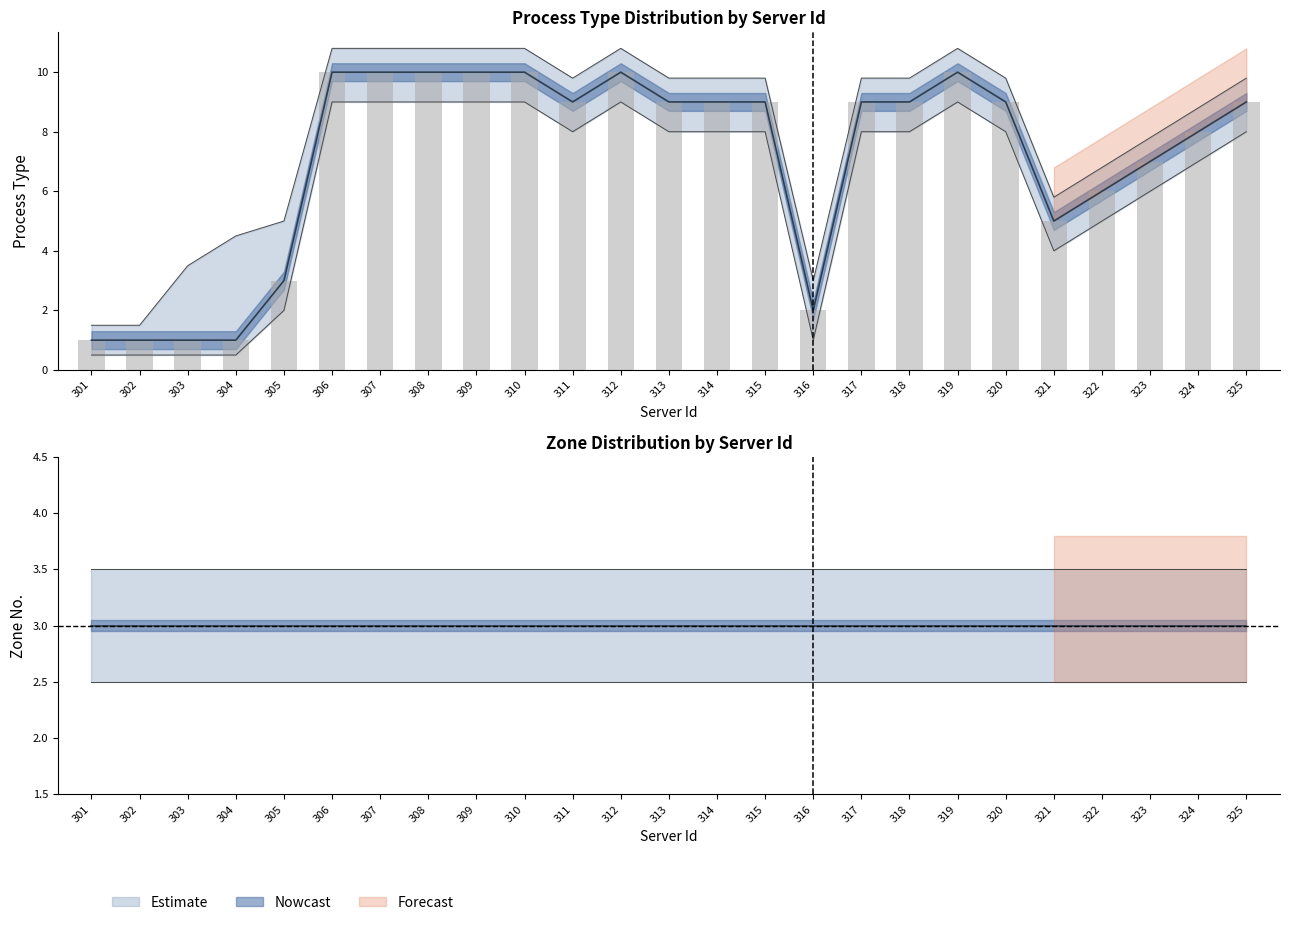

Reading left to right, what are all the values shown in this chart?

1	1	1	1	3	10	10	10	10	10	9	10	9	9	9	2	9	9	10	9	5	6	7	8	9